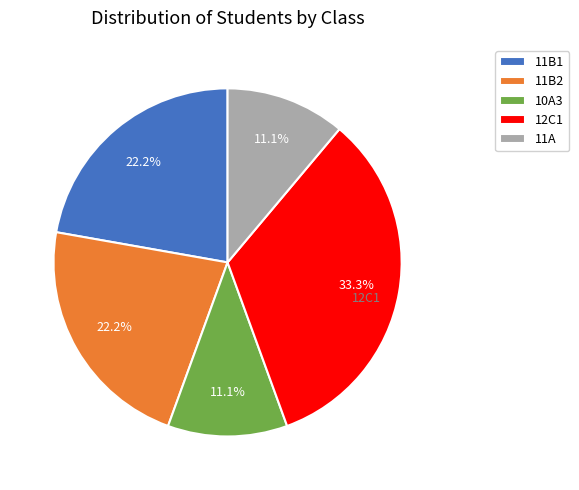

To the nearest percent, what is the difference between the largest and smallest slice percentages?

22%